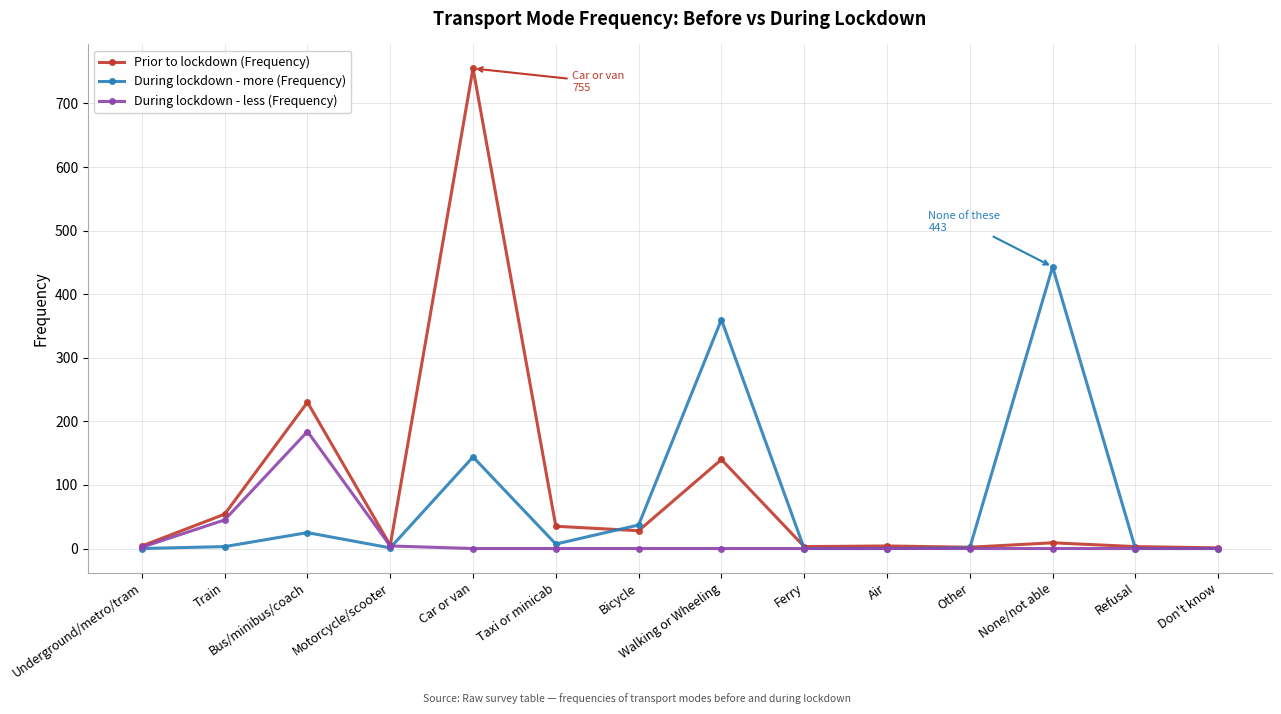

What position from the left is Motorcycle/scooter?

4